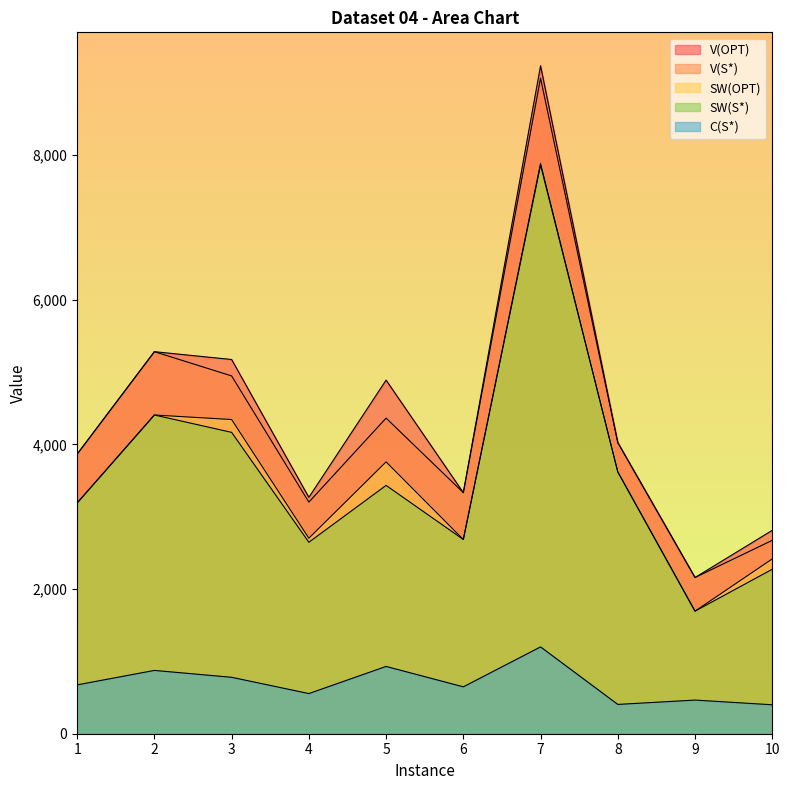

Count the number of data series in this chart.

5